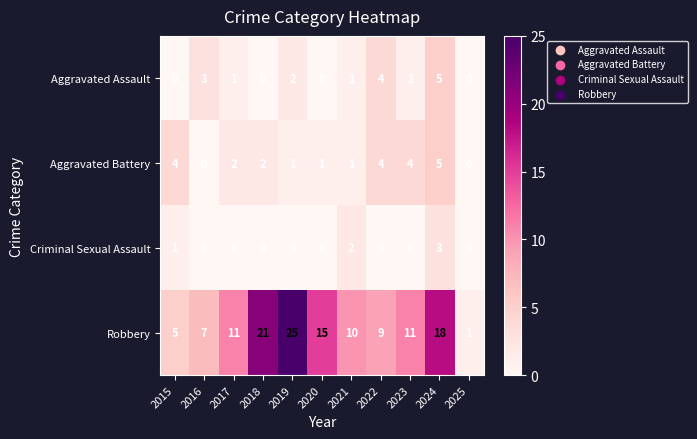

Read the Robbery value at 2024, to the nearest 5.

20